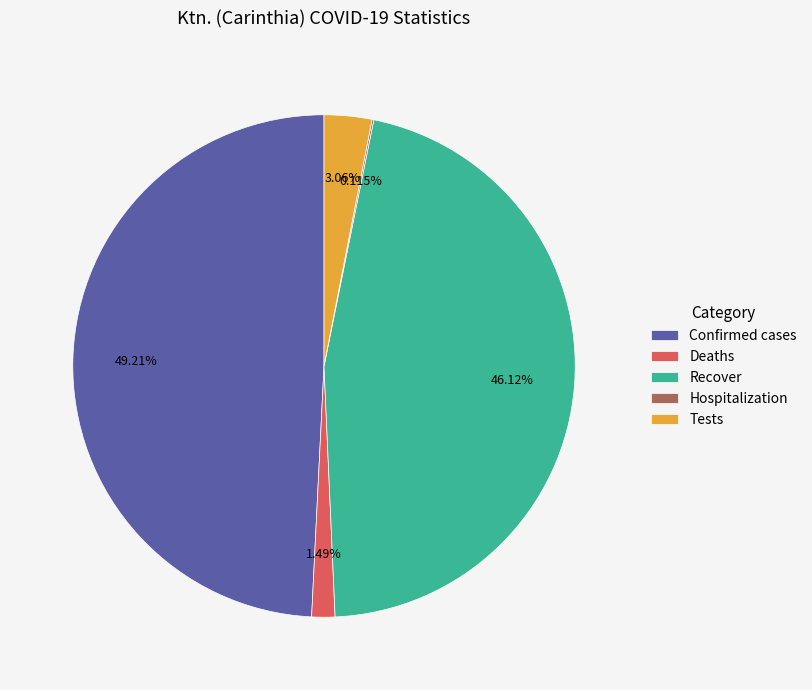

Is there a majority slice in this chart?

No